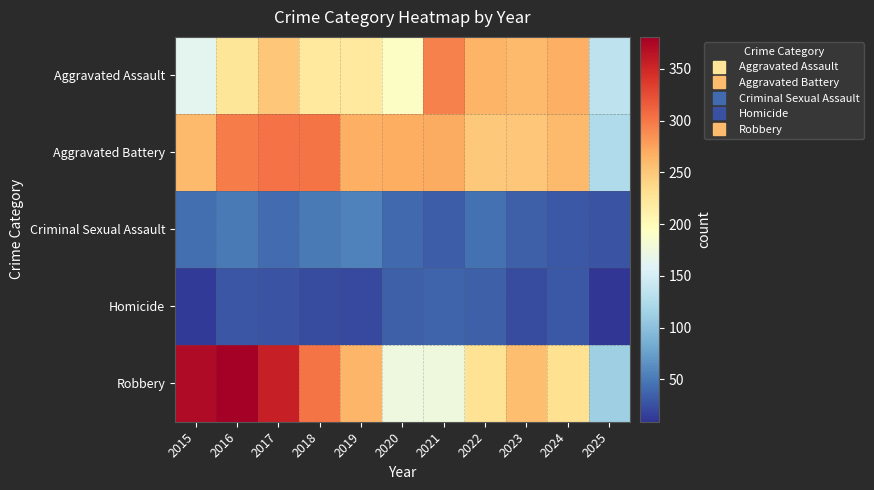

What is the minimum value shown in the chart?

9